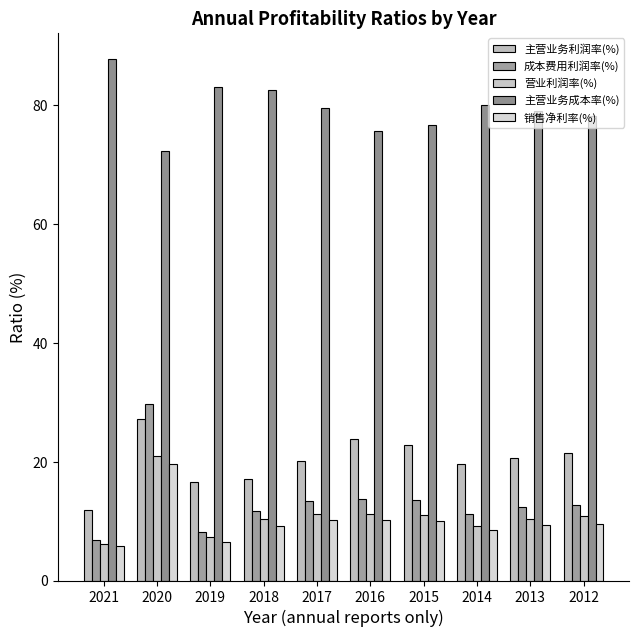

Reading left to right, list all the values displayed in this chart.

主营业务利润率(%): 2021=11.9	2020=27.2	2019=16.6	2018=17.0	2017=20.1	2016=23.8	2015=22.9	2014=19.6	2013=20.6	2012=21.4
成本费用利润率(%): 2021=6.8	2020=29.8	2019=8.1	2018=11.6	2017=13.3	2016=13.6	2015=13.5	2014=11.2	2013=12.4	2012=12.7
营业利润率(%): 2021=6.1	2020=21.0	2019=7.3	2018=10.3	2017=11.3	2016=11.2	2015=11.1	2014=9.1	2013=10.3	2012=10.9
主营业务成本率(%): 2021=87.8	2020=72.2	2019=83.1	2018=82.5	2017=79.5	2016=75.6	2015=76.7	2014=80.0	2013=79.1	2012=78.2
销售净利率(%): 2021=5.8	2020=19.7	2019=6.5	2018=9.1	2017=10.2	2016=10.2	2015=10.0	2014=8.5	2013=9.3	2012=9.5